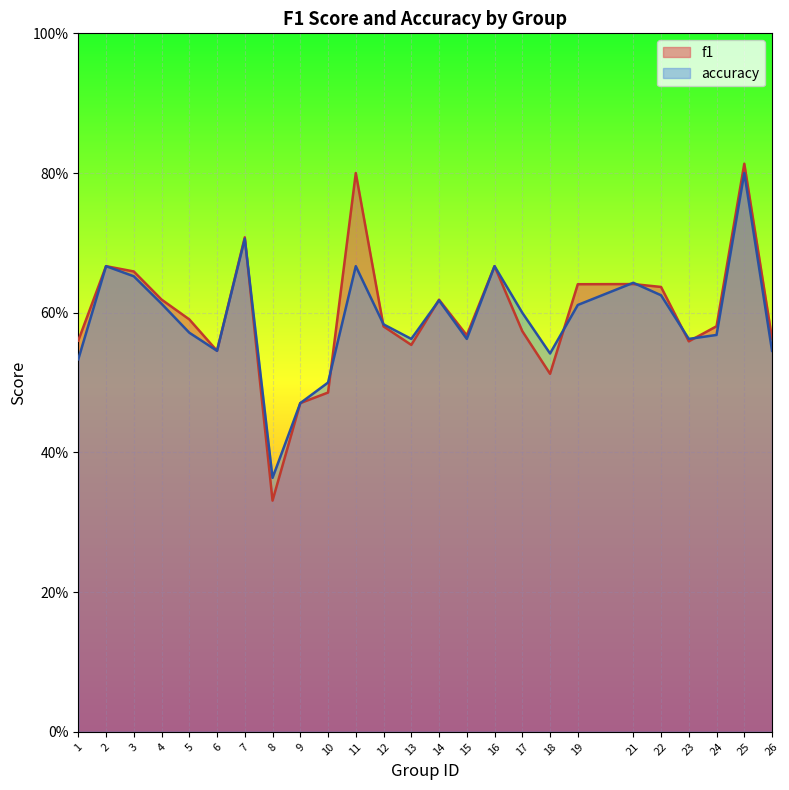

What is the value of the accuracy point at the 11th from the left?

0.7